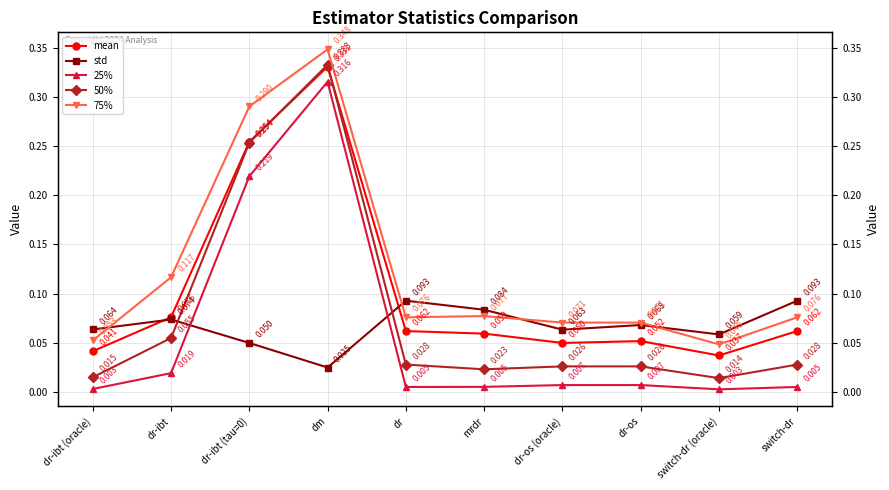

Which series changed the most between dm and switch-dr (oracle)?

50%